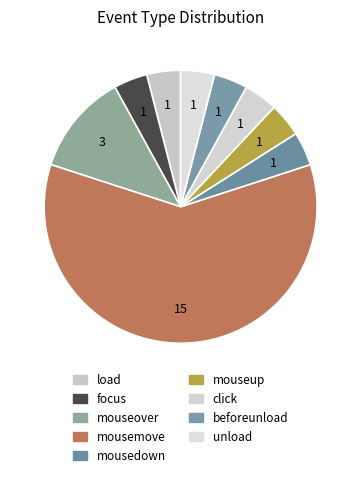

Which category has the biggest portion of the pie?

mousemove